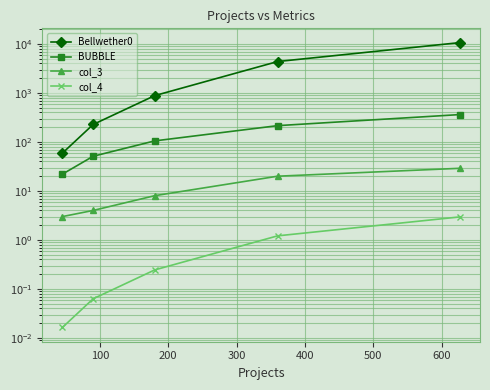

True or false: BUBBLE has more than 2 points higher than both neighbors.

False